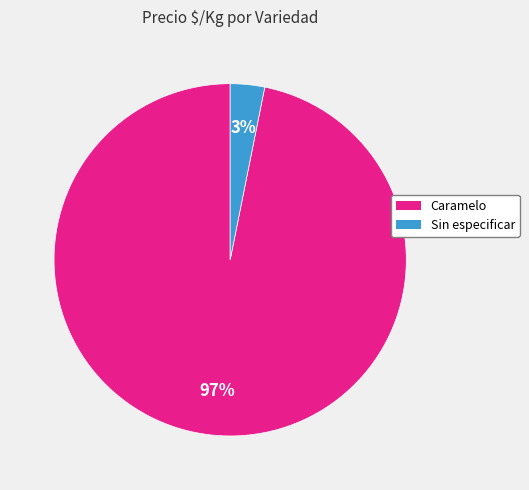

Count the number of slices in the pie.

2